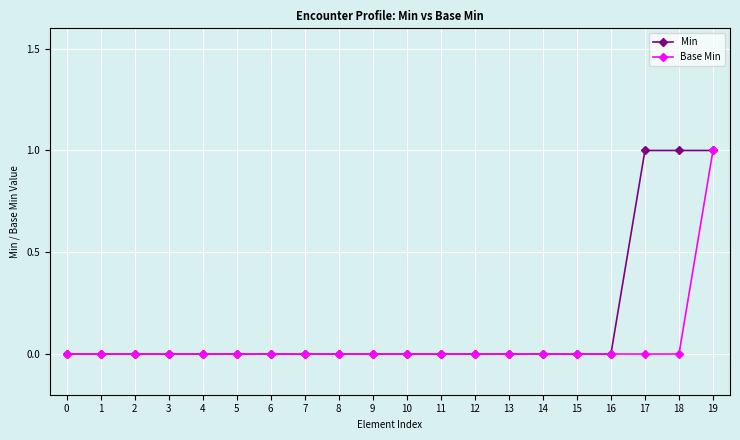

The Min series shows 0 at 8. True or false?

True